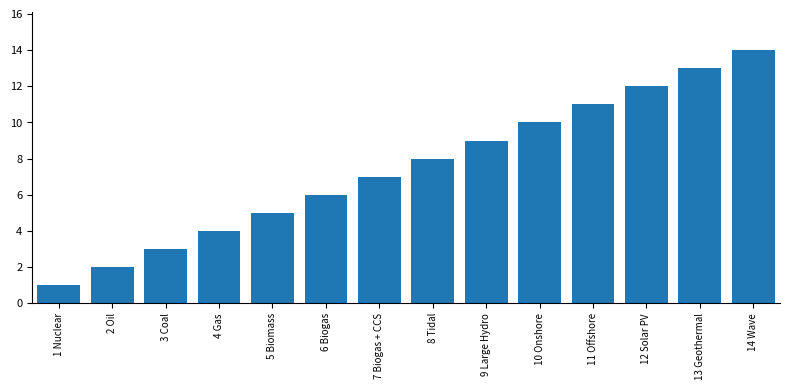

Which label corresponds to the smallest value in the chart?

1 Nuclear